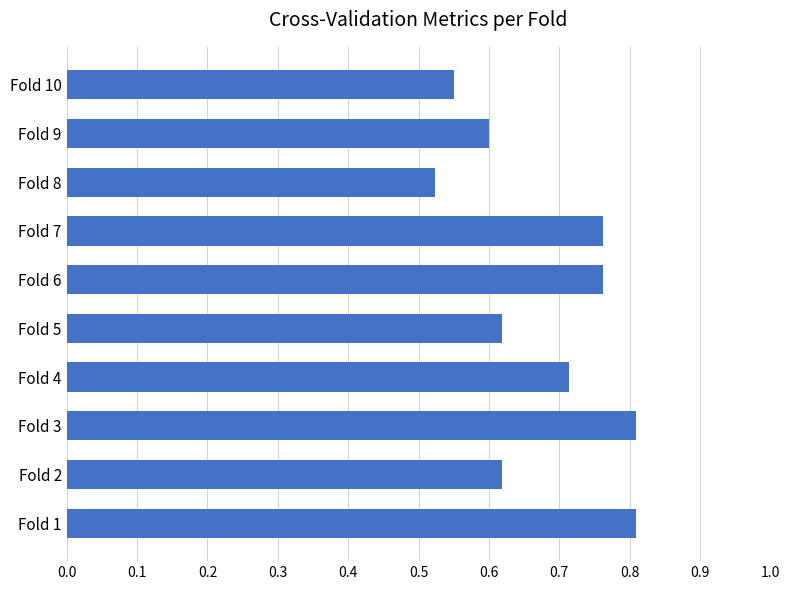

What is the sum of all values?

6.8